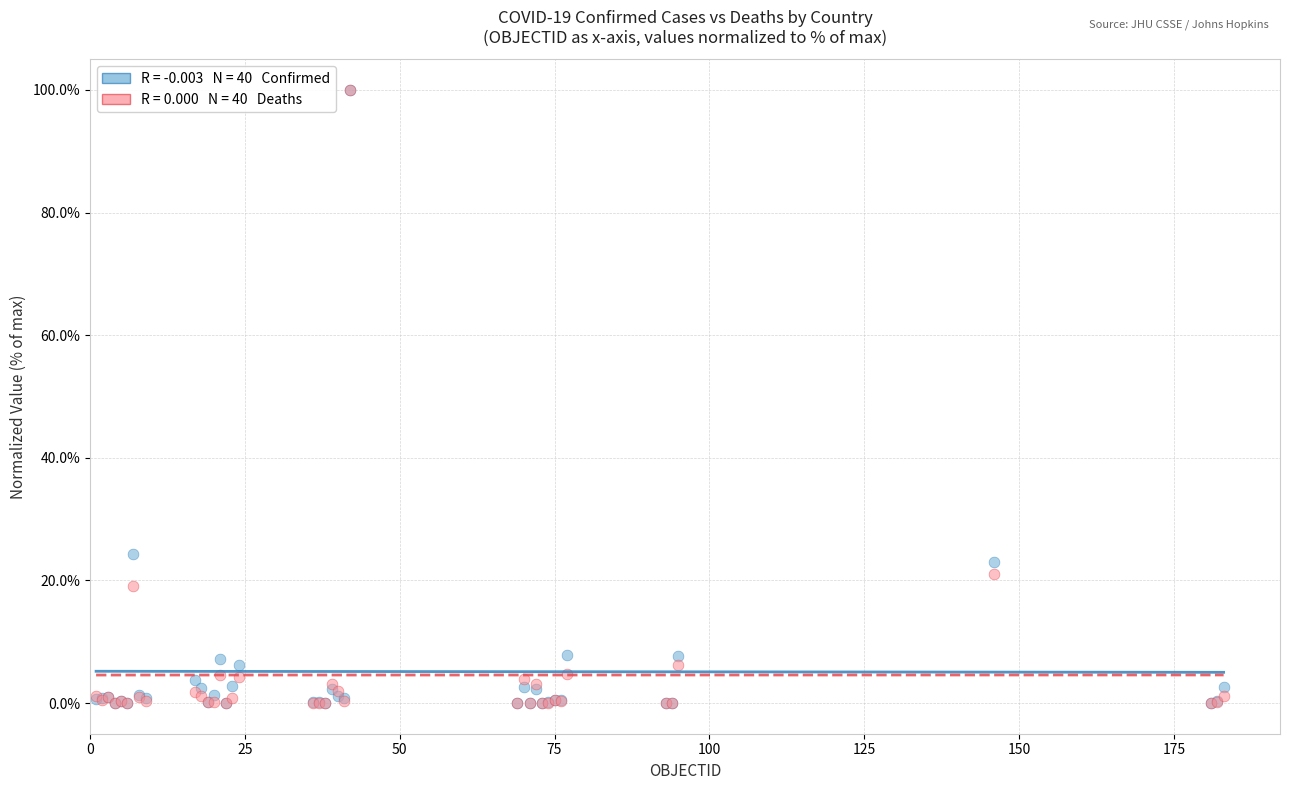

Across all series, what Y value is closest to 50?

24.3